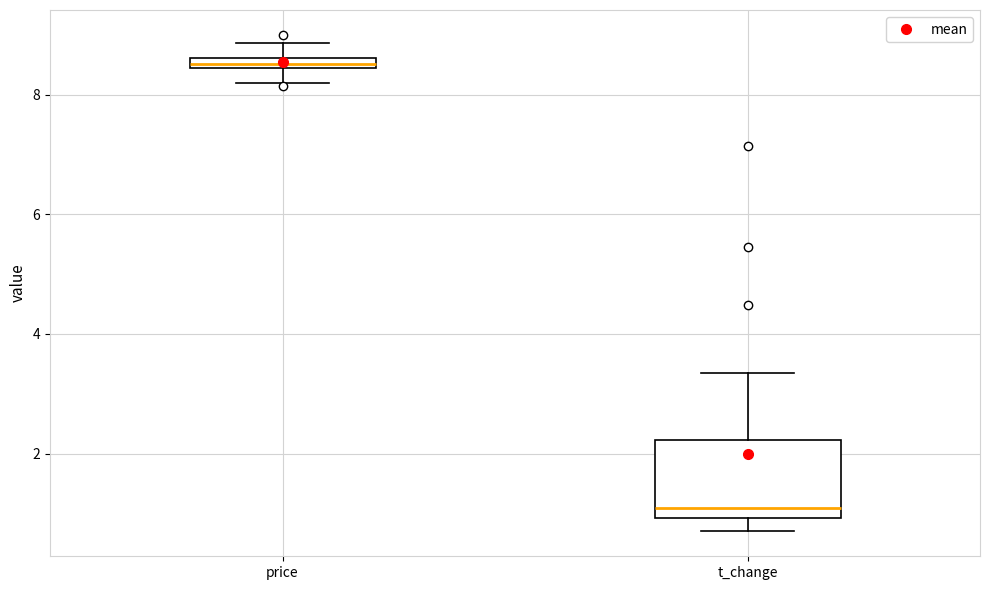

Comparing the boxes themselves (not the whiskers), which one is the tallest?

t_change